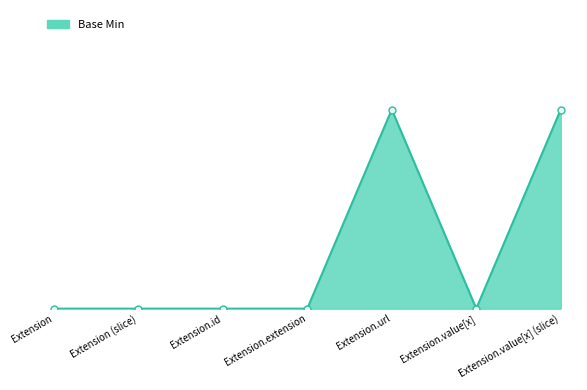

How many values are between 0 and 1?

7